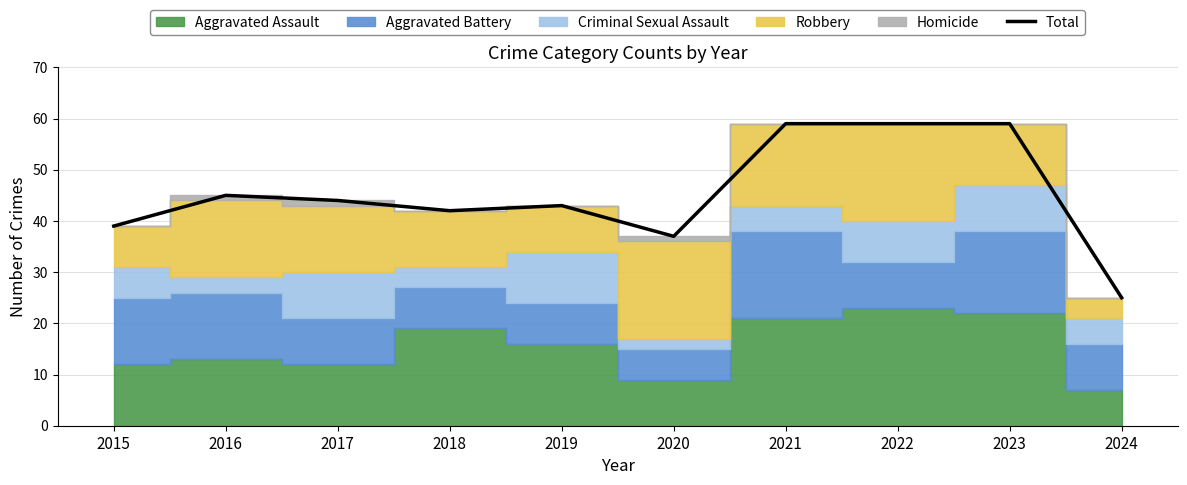

Which label corresponds to the largest value in the chart?

2021